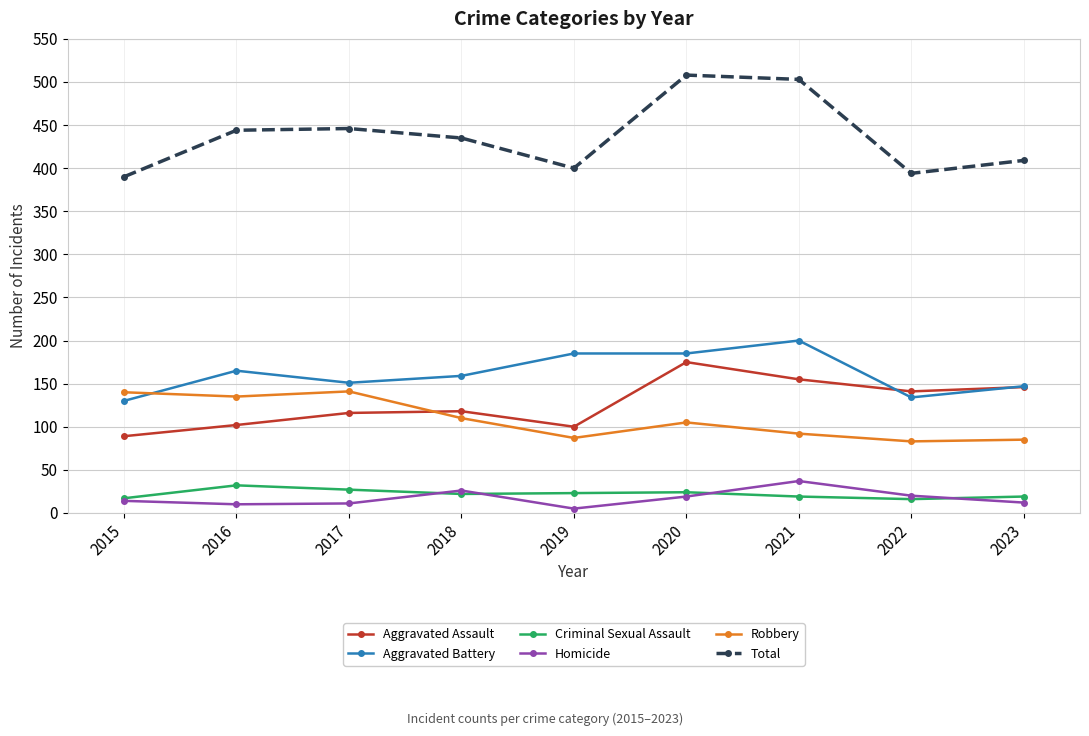

What is the total value across all series at 2016?

888